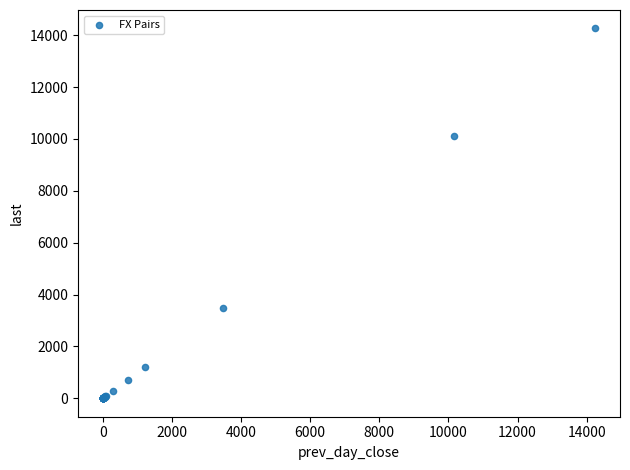

What Y value in the scatter plot is closest to 7130?

10123.8